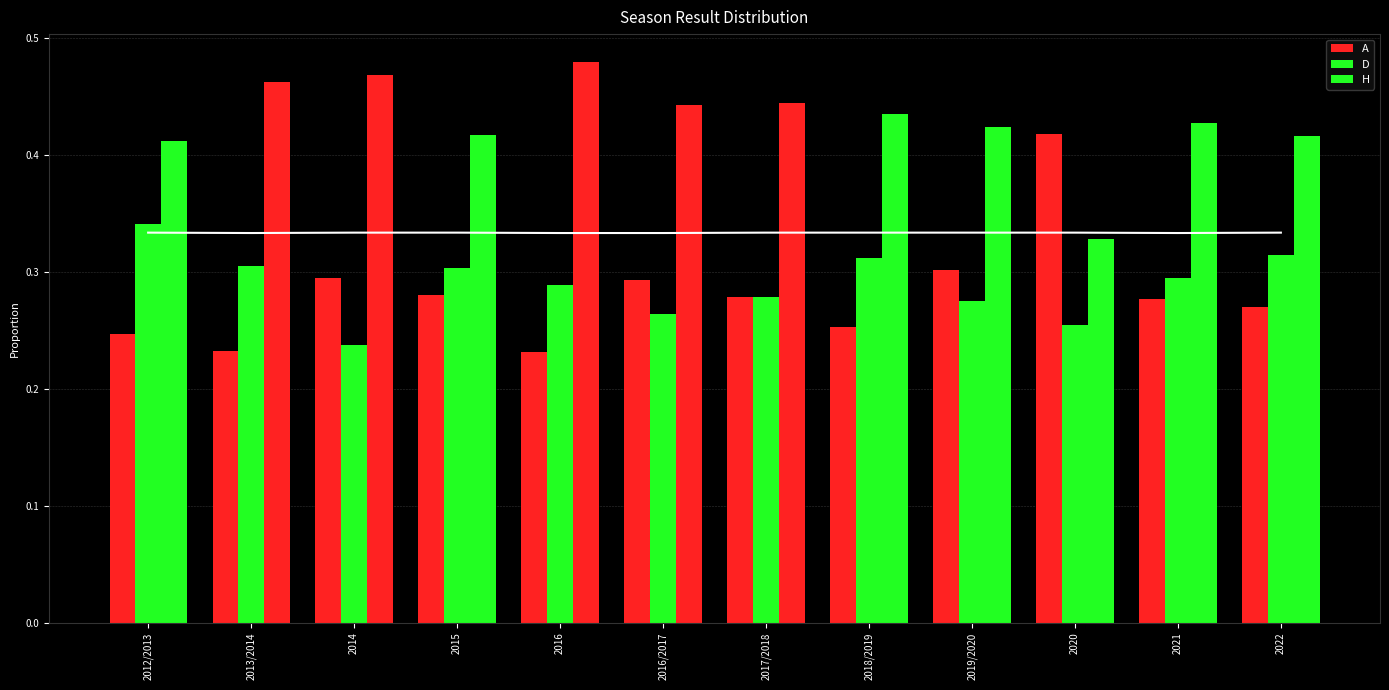

At which category is the sum across all series the highest?

2012/2013